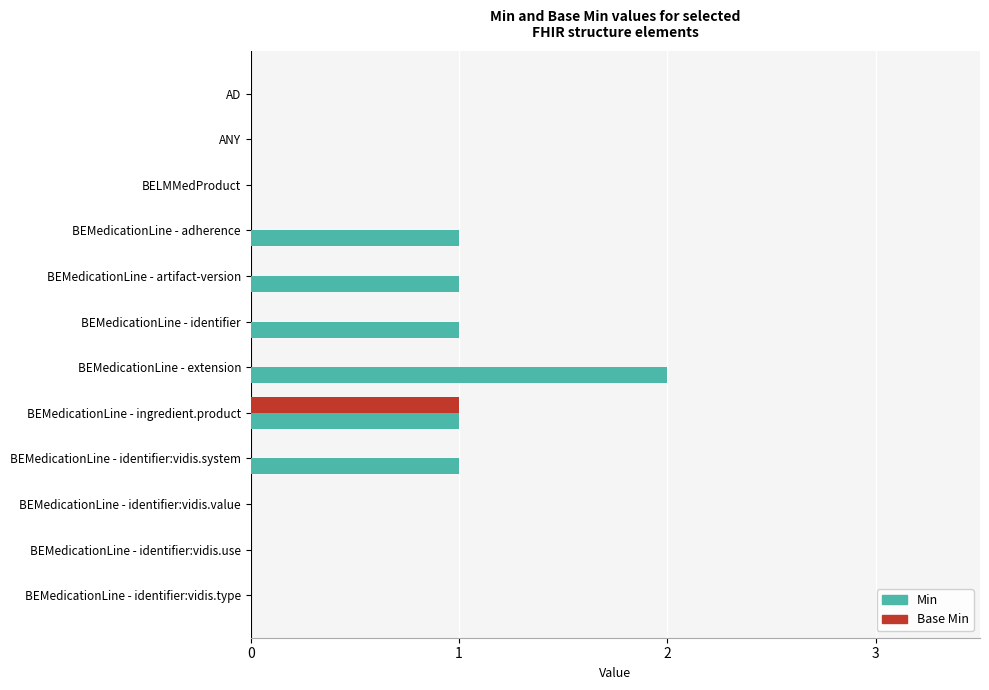

What are all the series names shown in the legend?

Min, Base Min